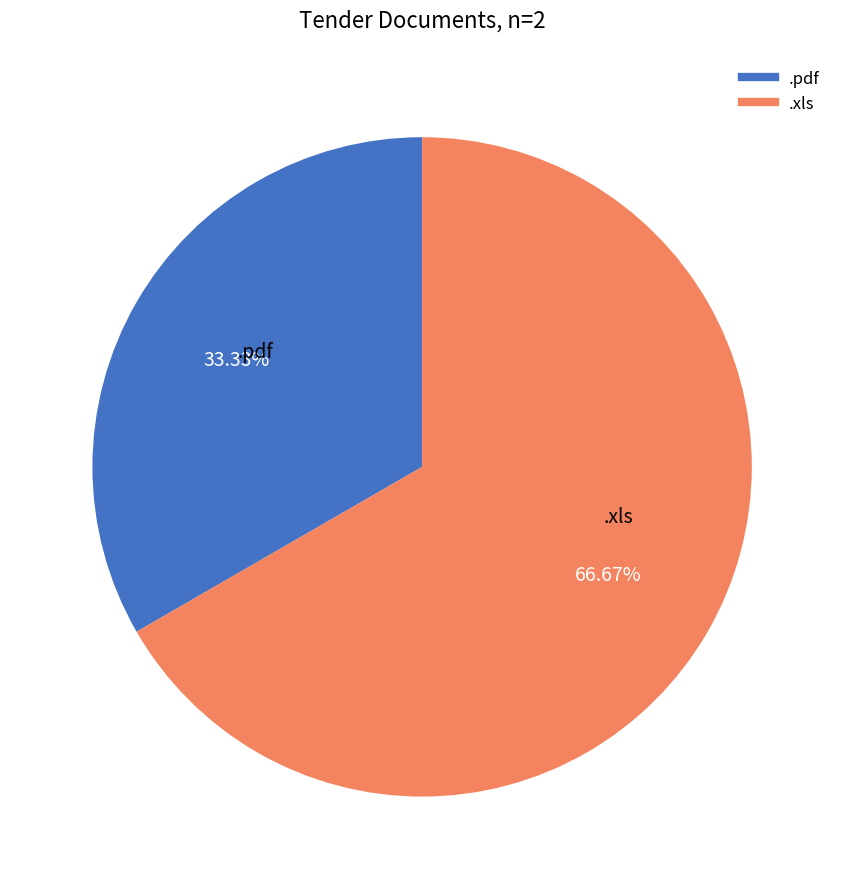

To the nearest percent, what is the combined percentage of .pdf and .xls?

100%